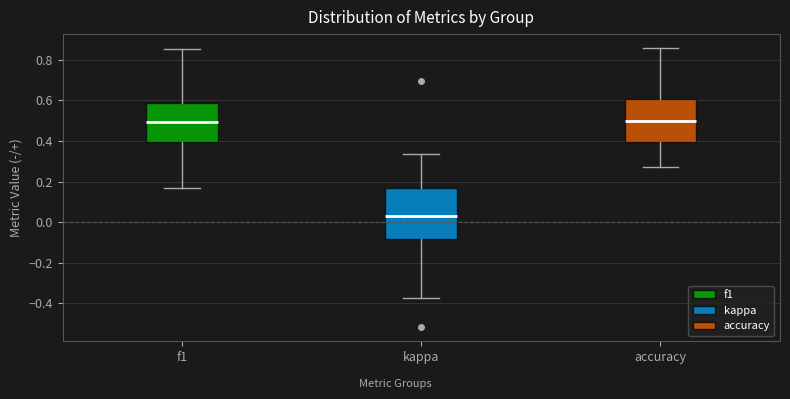

Which box has the lowest median line?

kappa